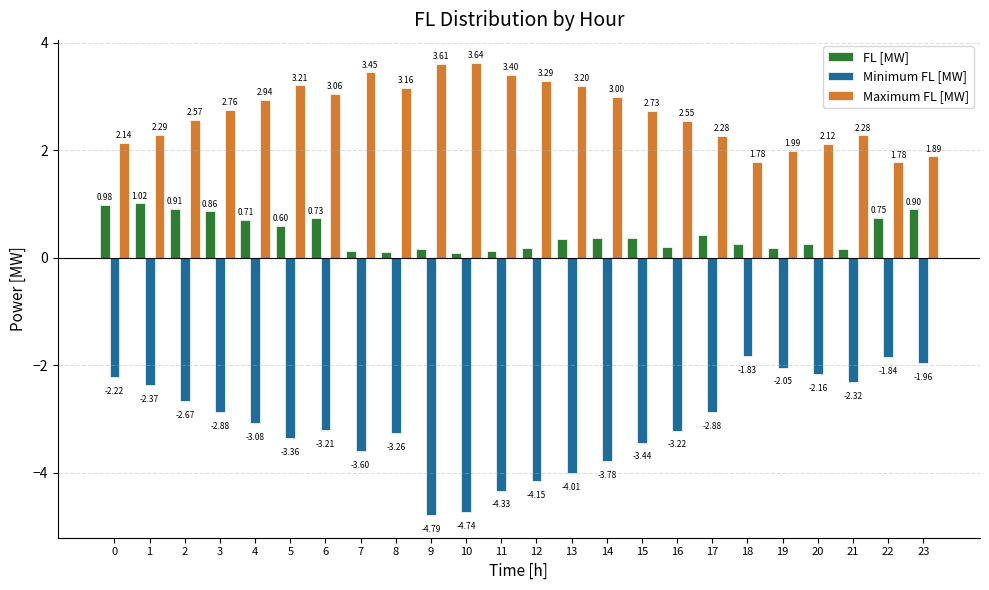

Rank the series by their maximum value, from lowest to highest.

Minimum FL [MW], FL [MW], Maximum FL [MW]